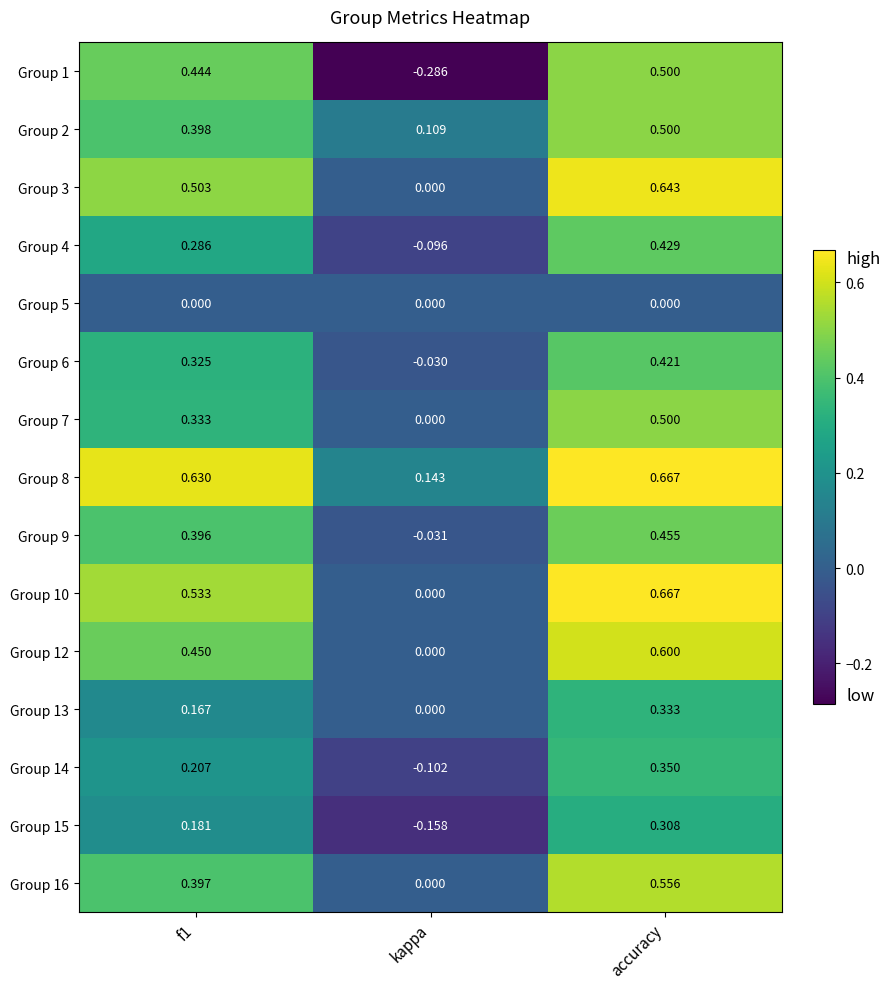

Where is Group 6 nearest to the value 0?

kappa